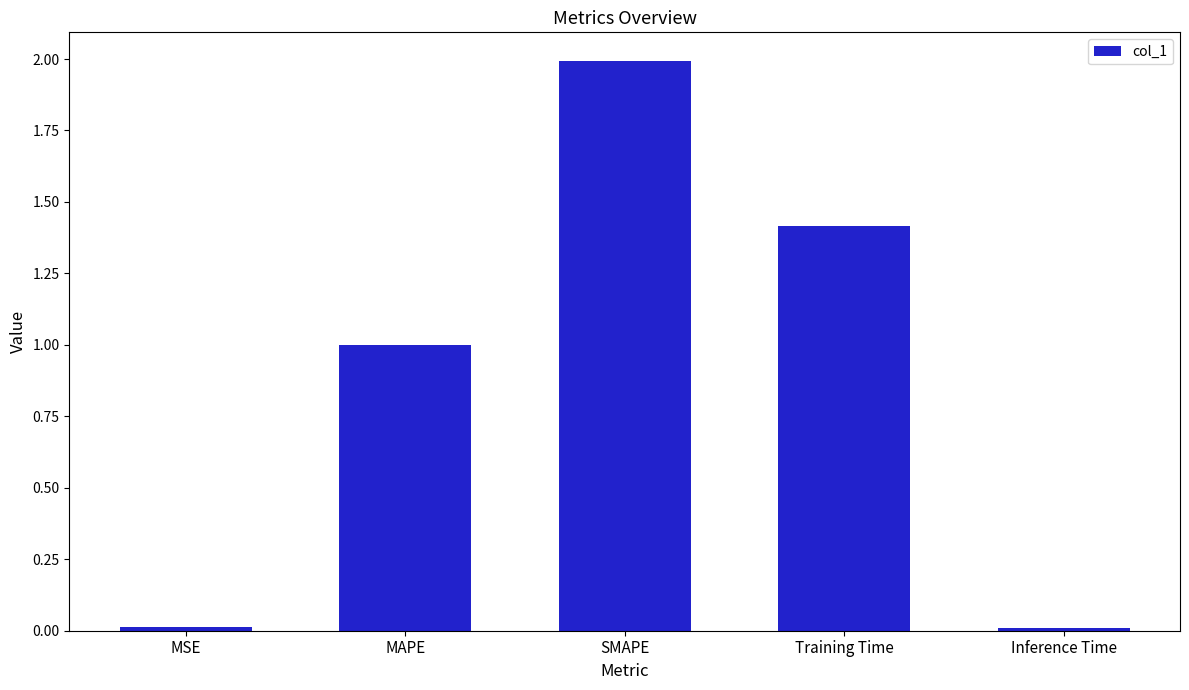

What position from the right is SMAPE?

3